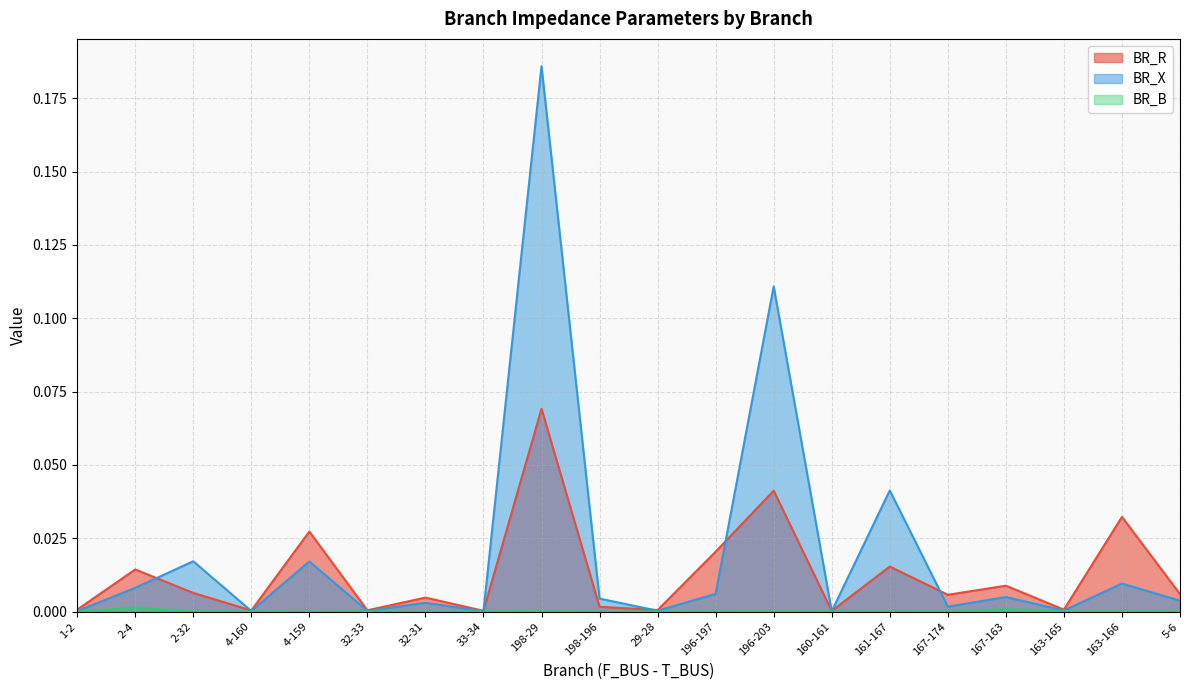

What is the label of the 14th point from the left?

160-161